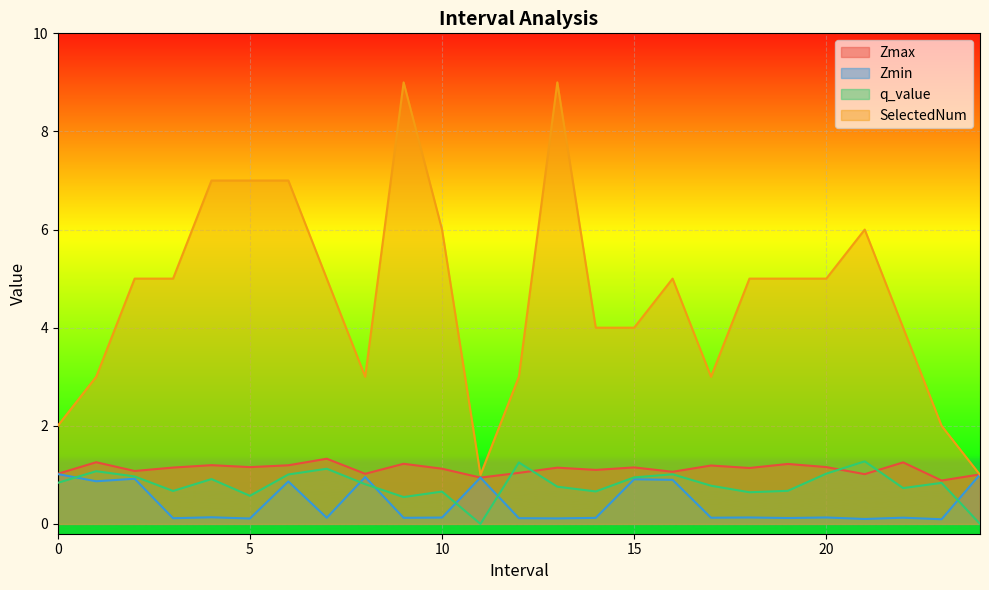

After their last crossing, which series has the higher values: q_value or Zmax?

Zmax